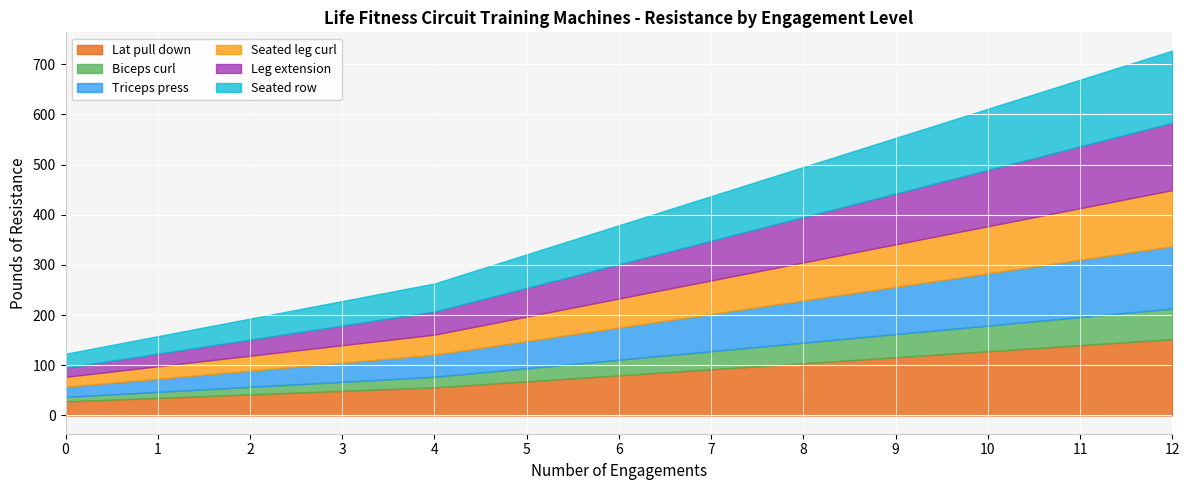

Does the chart display data point markers on the line(s)?

No